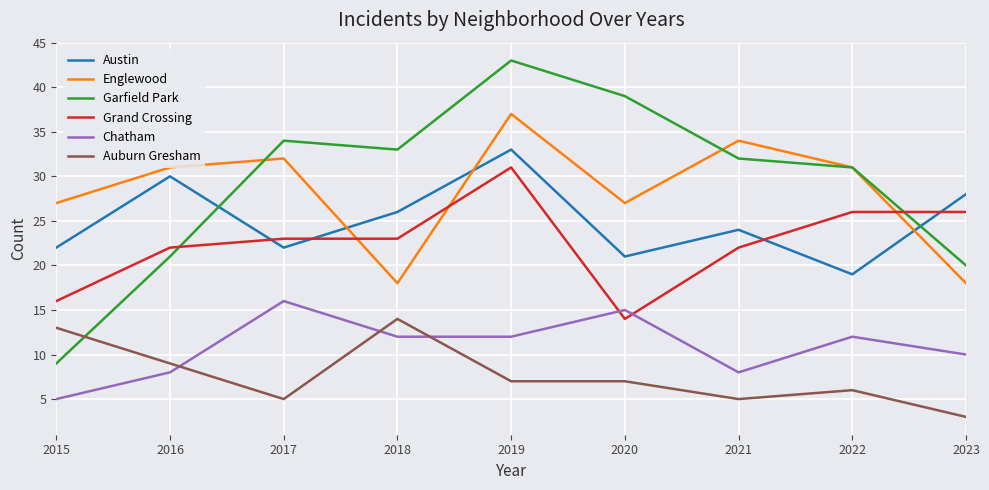

True or false: Austin and Chatham intersect in this chart.

False